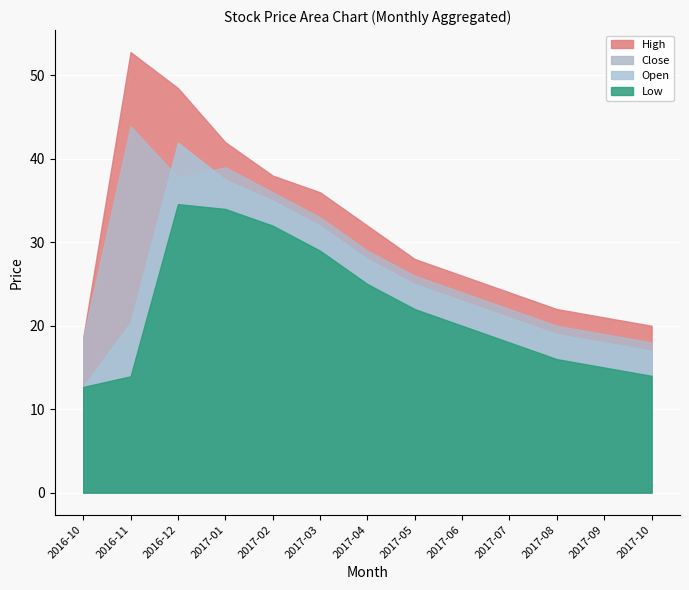

What position from the left is 2016-12?

3